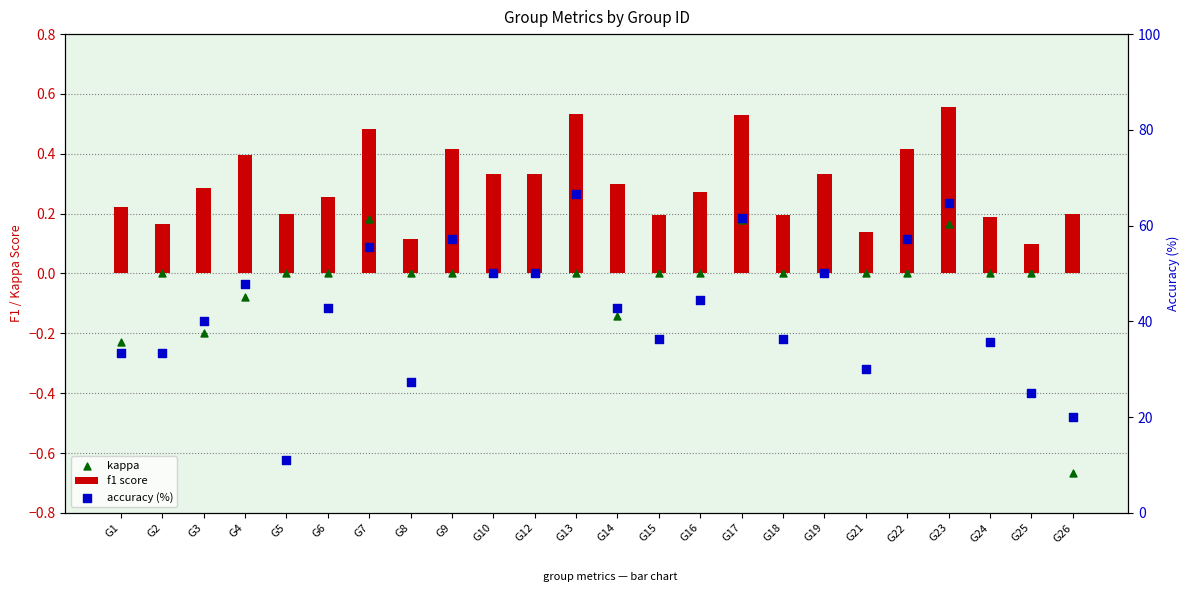

Which series contains the highest Y value?

accuracy (%)